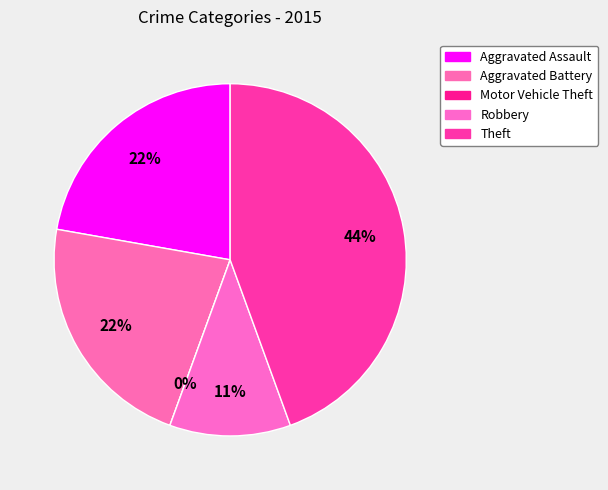

Does Theft account for over 50% of the chart?

No